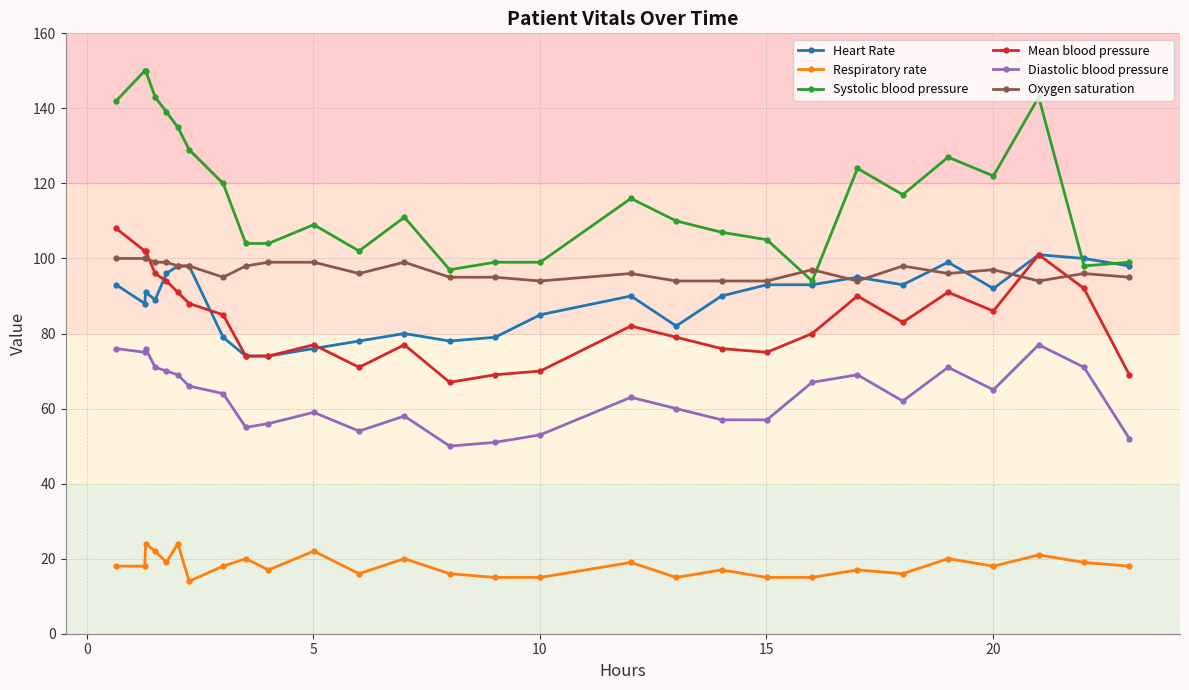

Count the number of data series in this chart.

6